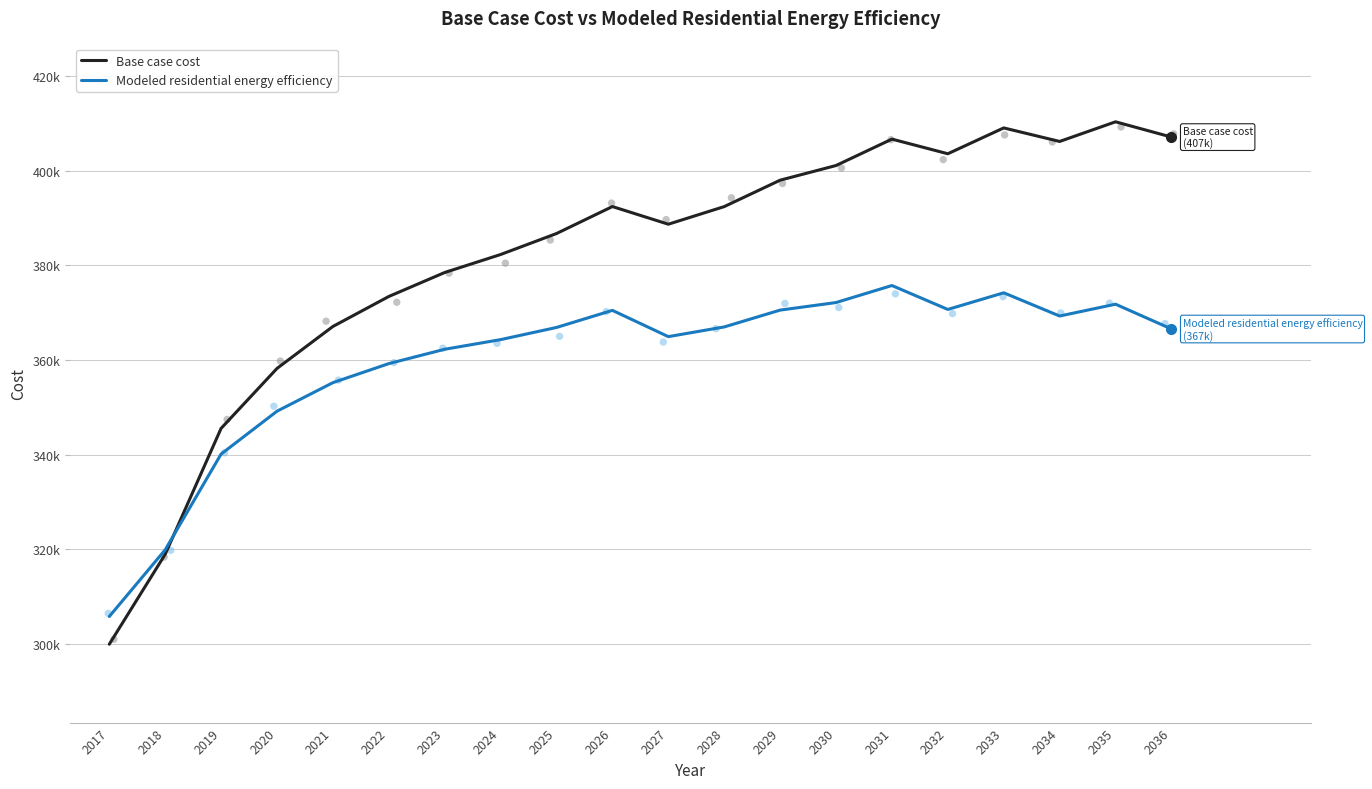

Is the value of Modeled residential energy efficiency at 2032 greater than the value of Base case cost at 2030?

No